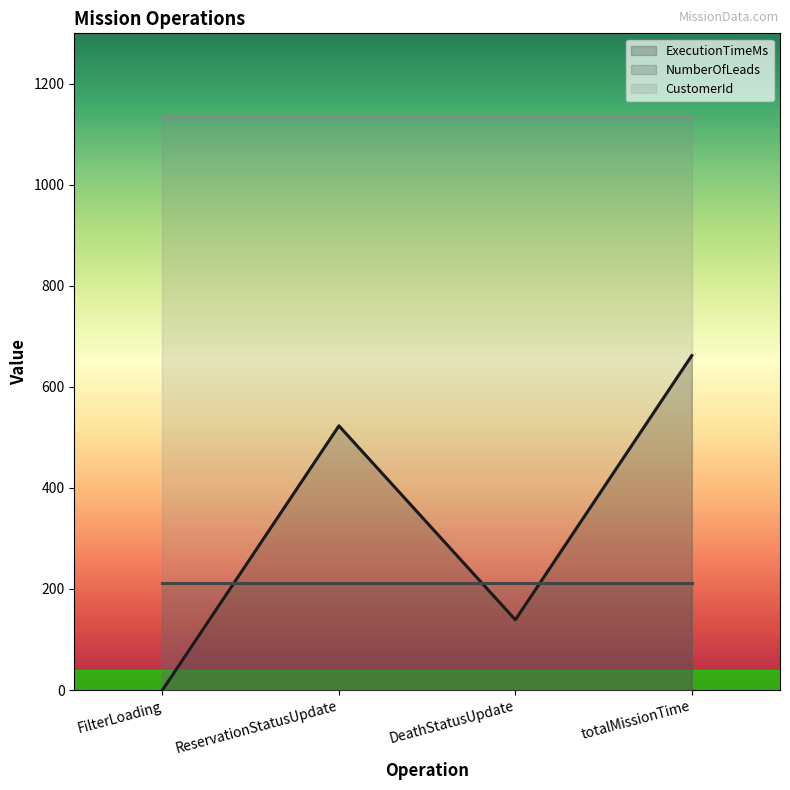

True or false: CustomerId and ExecutionTimeMs cross at least once.

False